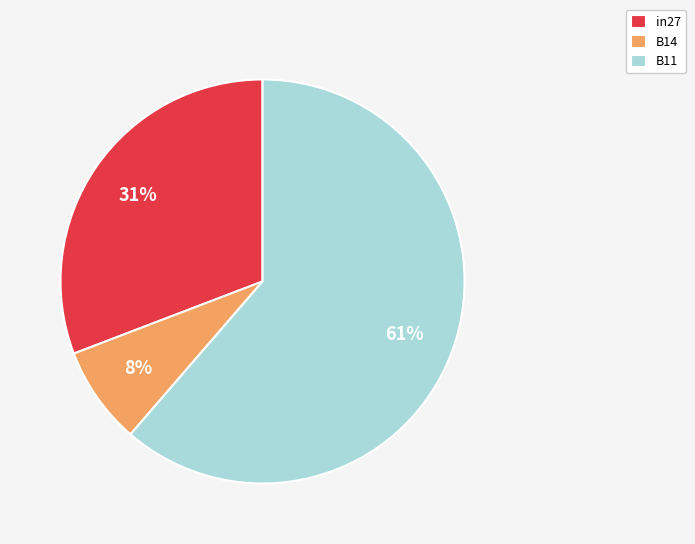

Between B11 and in27, which is larger?

B11